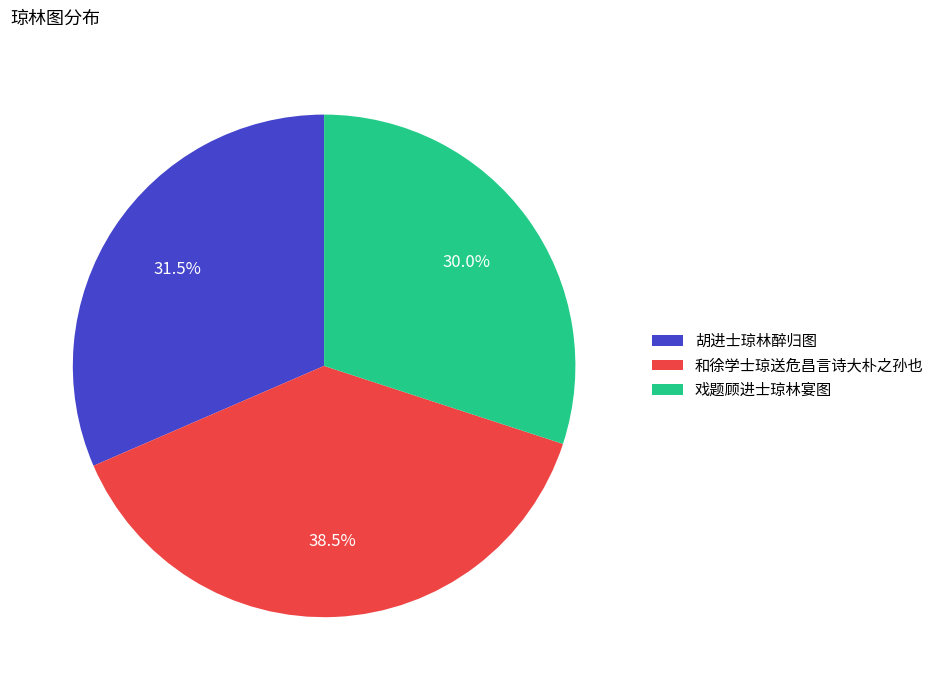

What is the ratio of the value at 和徐学士琼送危昌言诗大朴之孙也 to the value at 戏题顾进士琼林宴图?

1.3